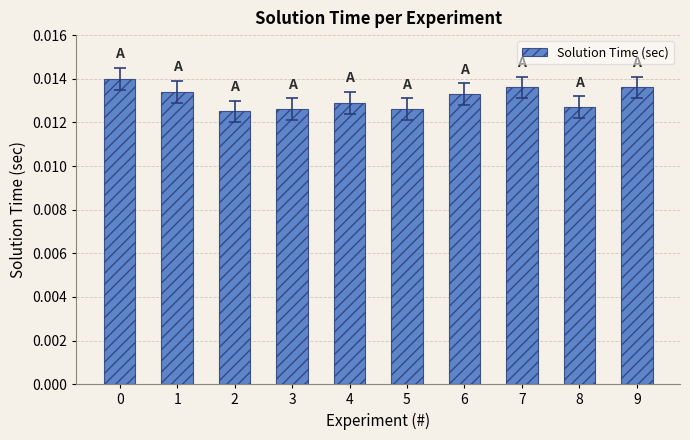

How many values are between 0 and 1?

10